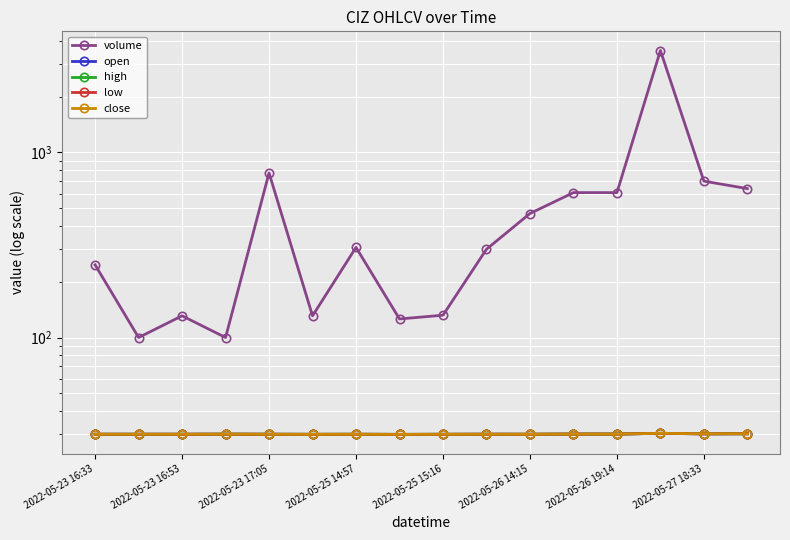

What is the minimum value shown in the chart?

30.0